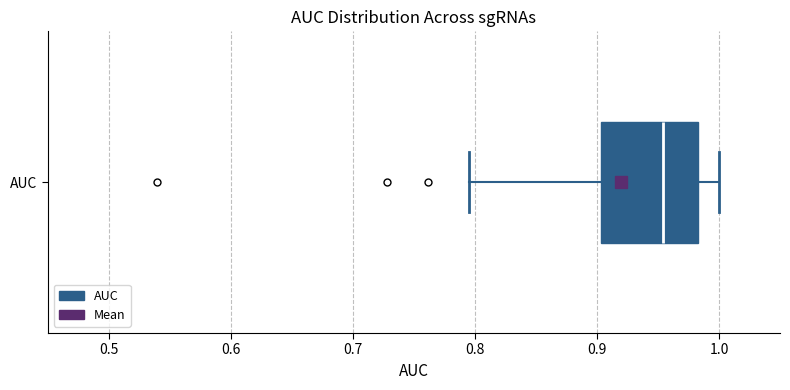

Where does the median line of the box for AUC sit on the x-axis? The values are not printed on the chart, so give them approximately, as read against the axis.

0.95